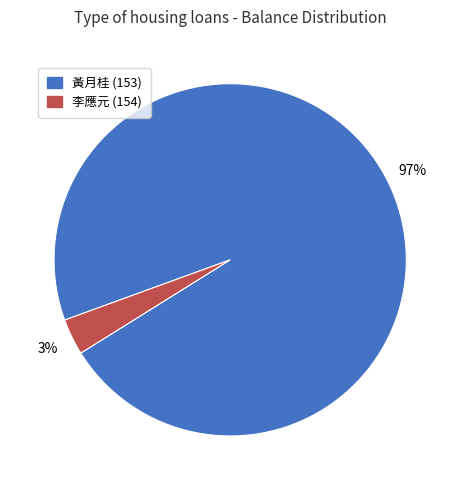

To the nearest percent, what is the average slice percentage?

50%